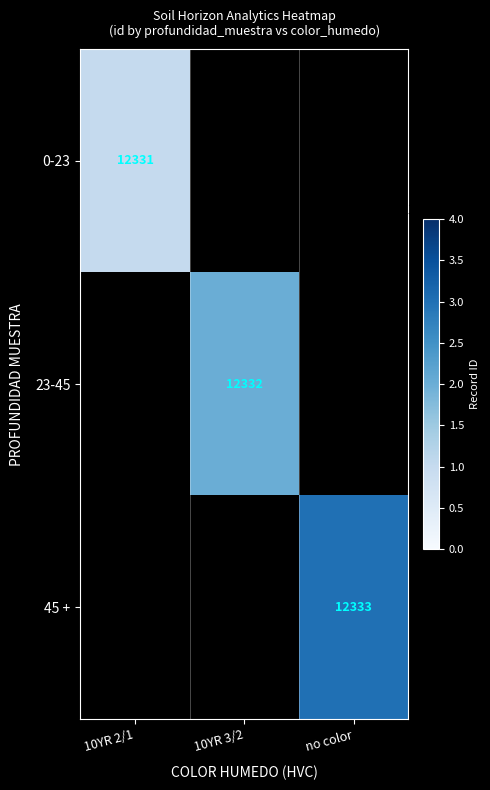

Between 10YR 3/2 and no color, which is larger?

no color